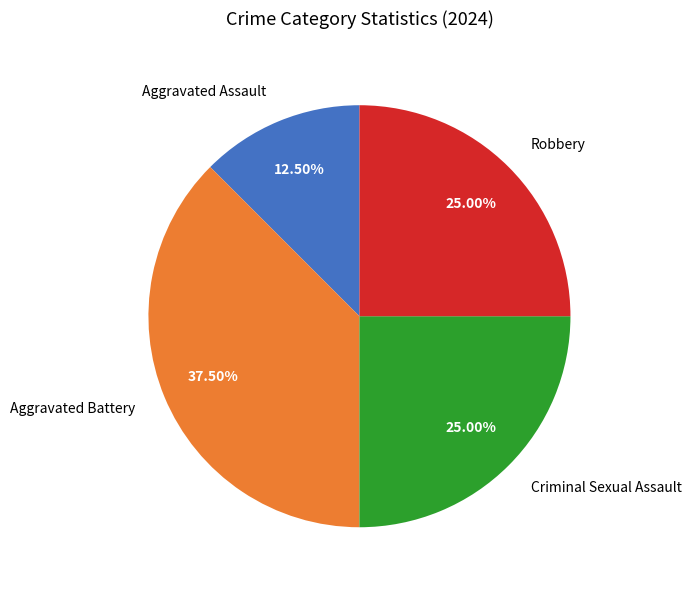

Is there a majority slice in this chart?

No